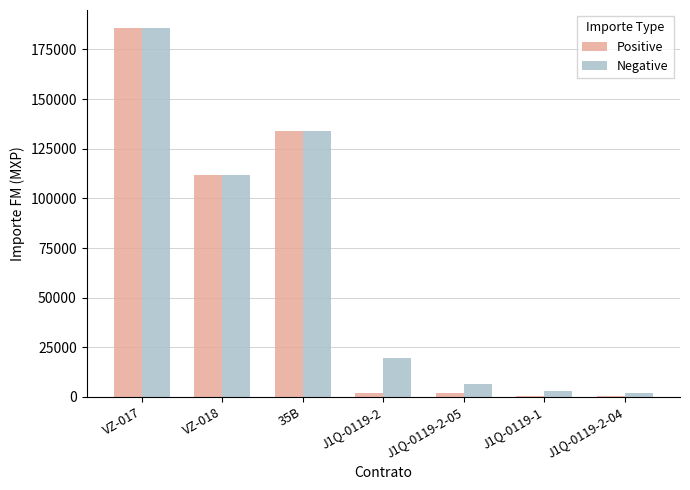

The value of Positive at VZ-018 is 37810.7. True or false?

False